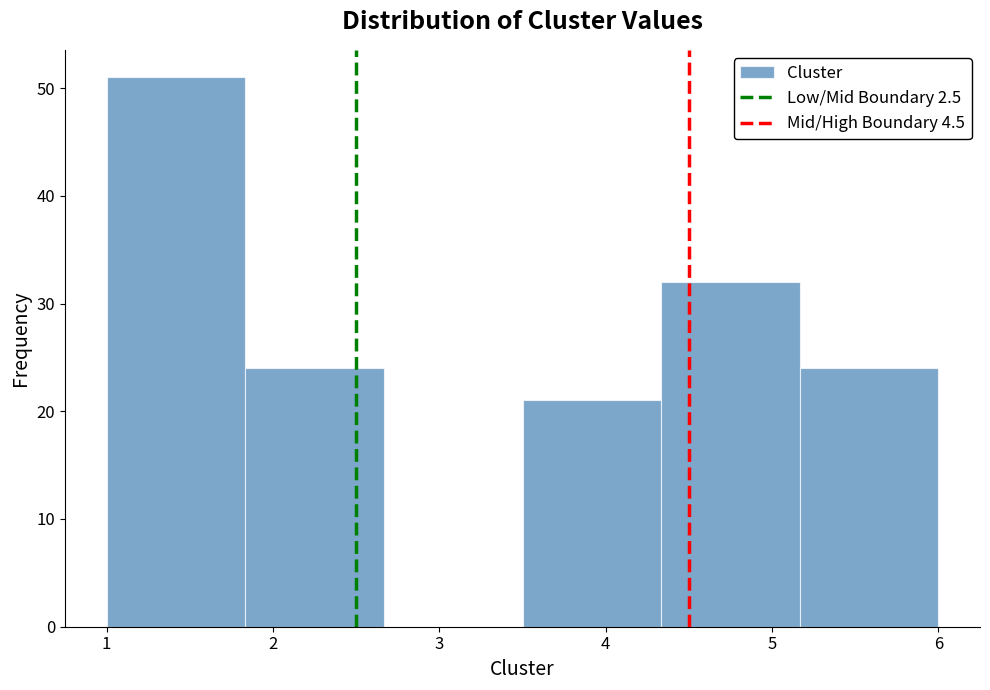

Reading left to right, transcribe this chart: for each bar, give the range it covers on the x-axis and its height. Neither the bar edges nor the heights are printed on the chart, so give them approximately, as read against the axes.

1.0 to 1.8: 51
1.8 to 2.7: 24
2.7 to 3.5: 0
3.5 to 4.3: 21
4.3 to 5.2: 32
5.2 to 6.0: 24